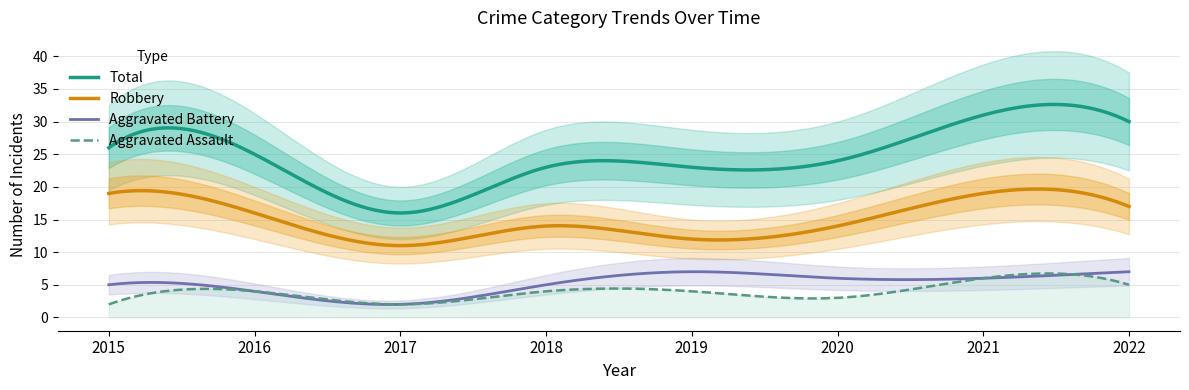

Is this an area chart (filled region under the line)?

No